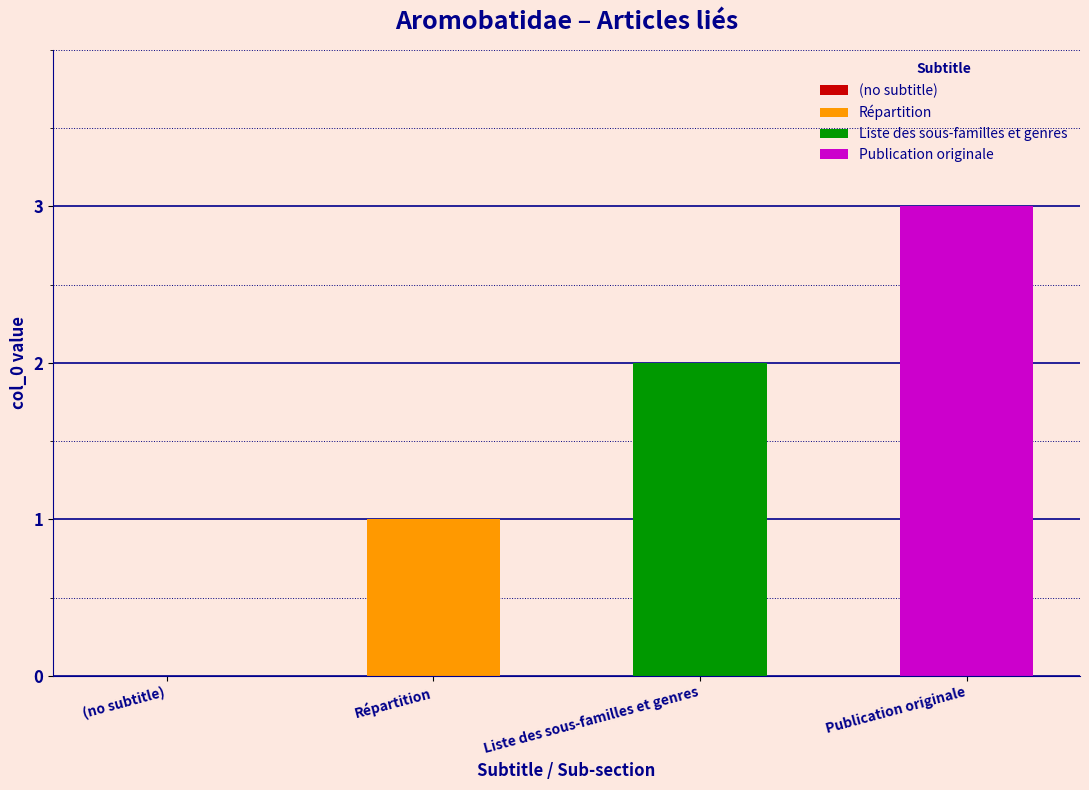

What position from the left is Répartition?

2